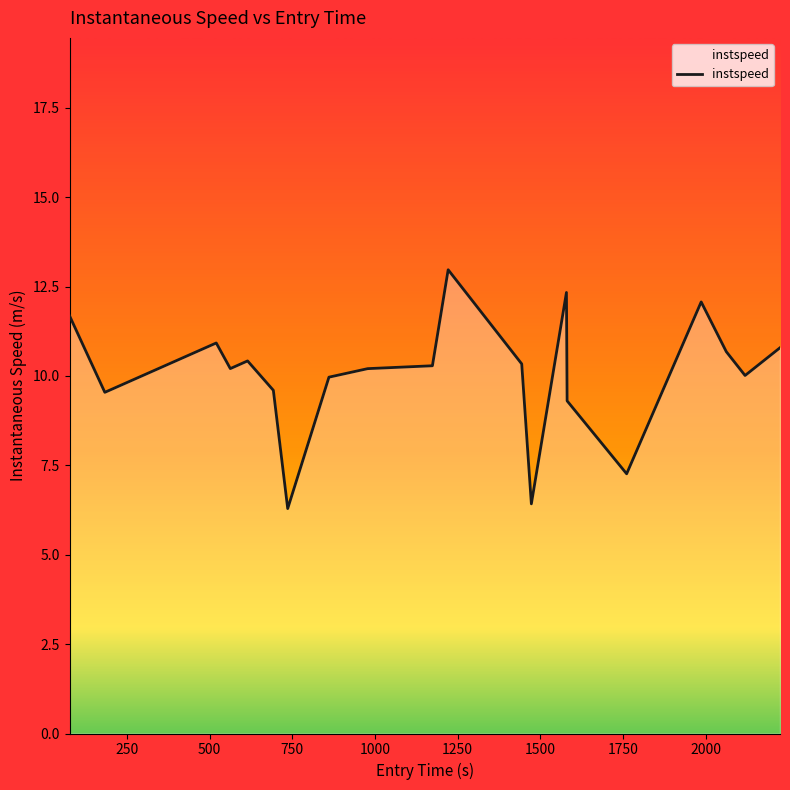

What is the difference between the maximum and minimum values?

6.7